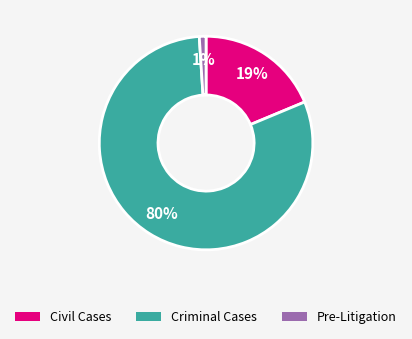

What is the majority slice?

Criminal Cases